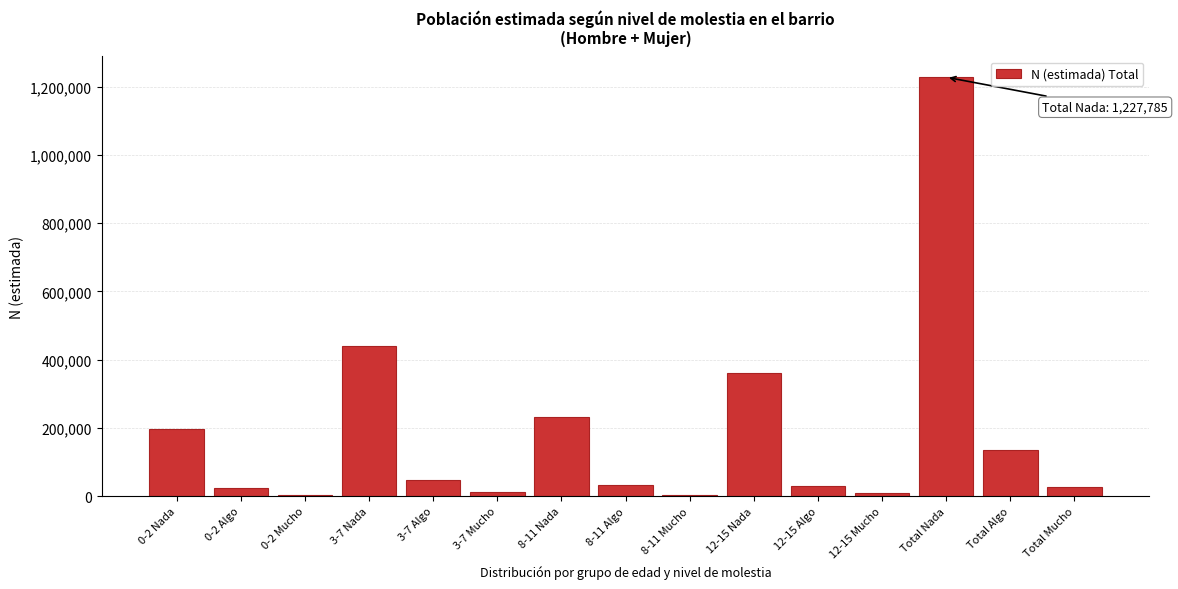

Is it true that the value at 0-2 Nada is 196558?

True